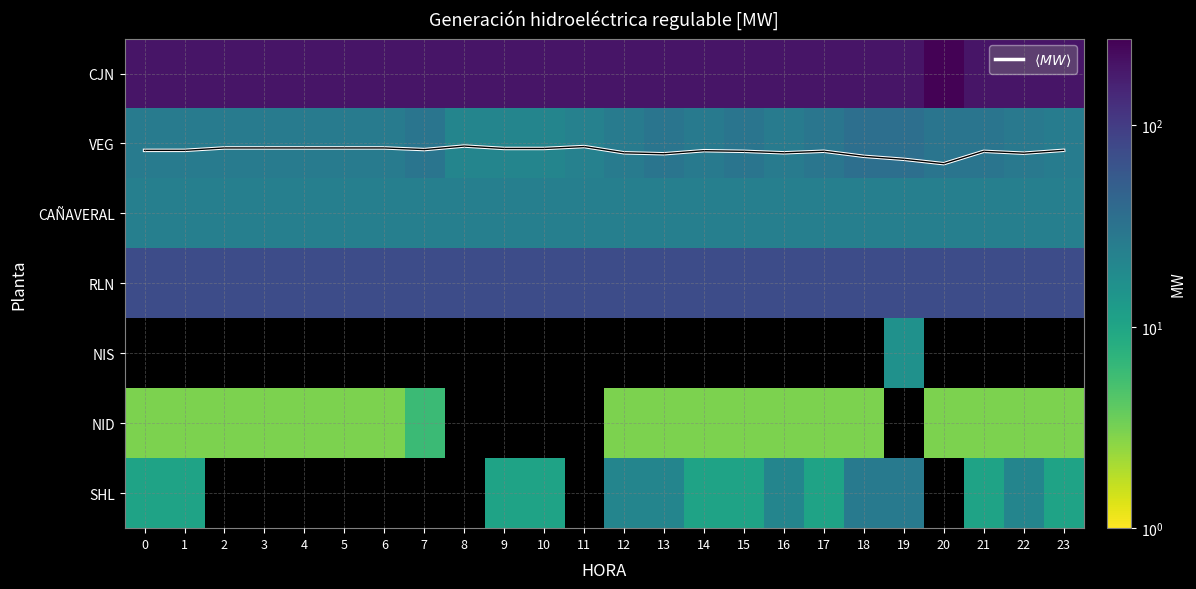

At which category is the sum across all series the highest?

20